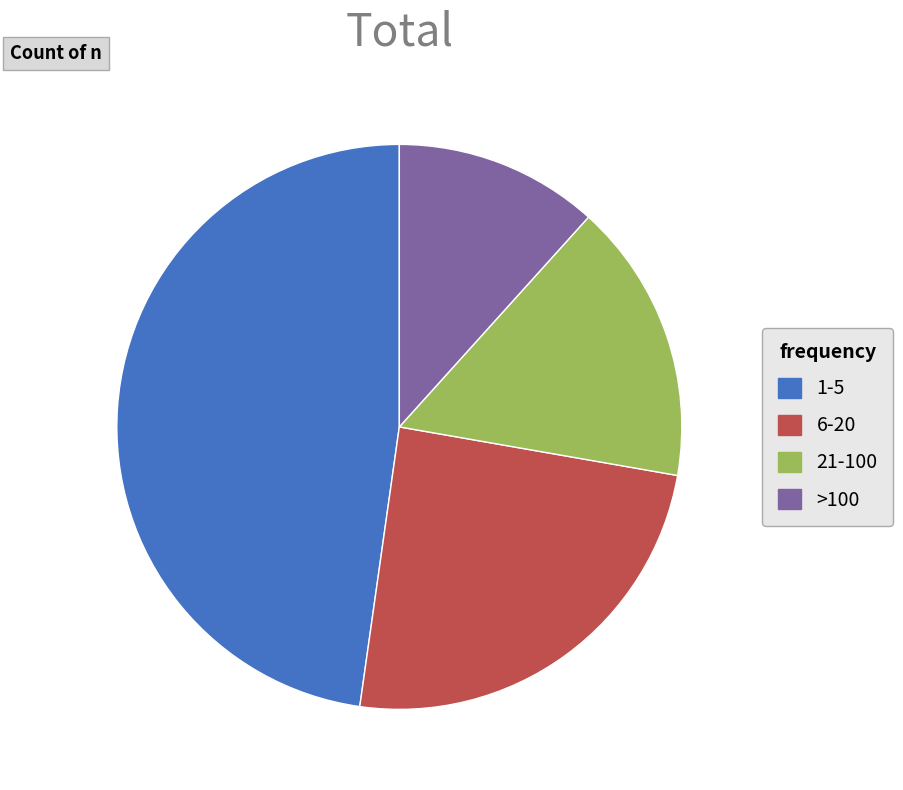

Is 21-100 the majority of the pie?

No